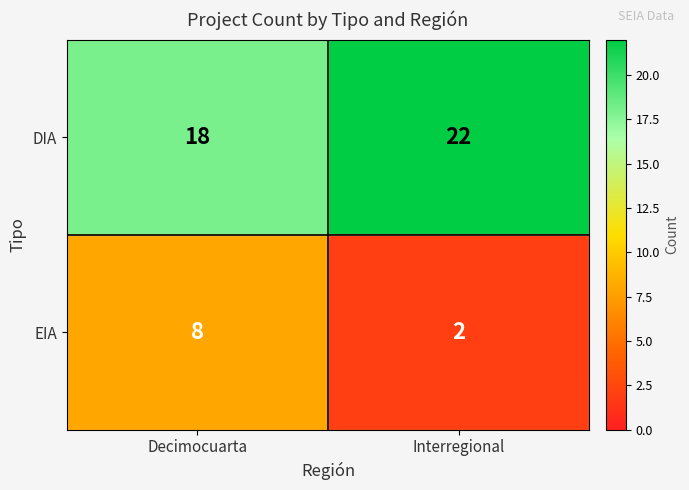

At which category does the chart reach its peak across all series?

Interregional